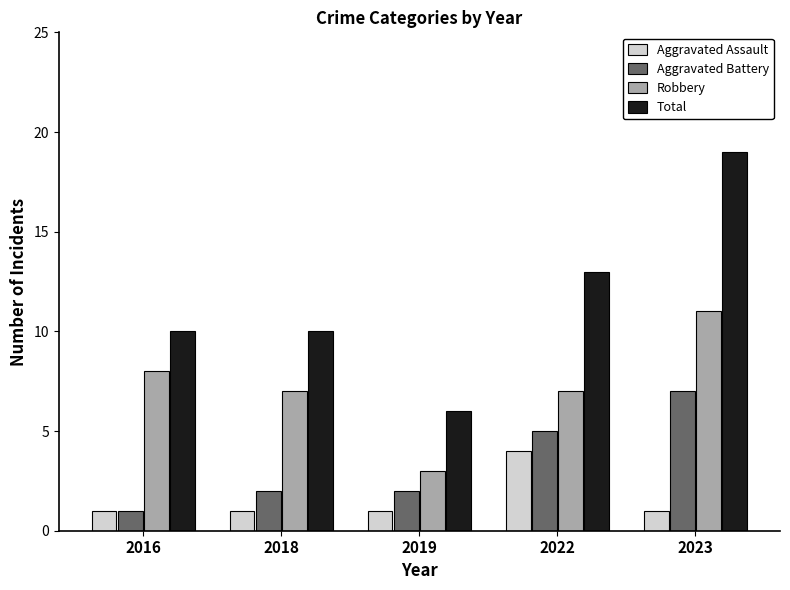

How many series are shown in this chart?

4